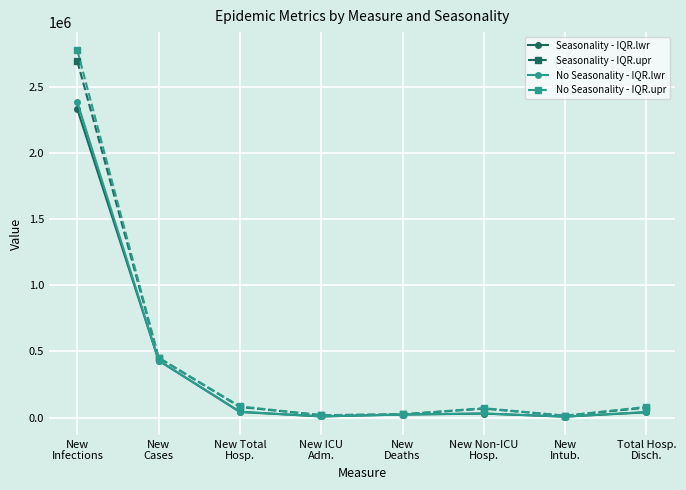

What is the approximate value of No Seasonality - IQR.upr at New ICU
Adm., to the nearest 10?

18010